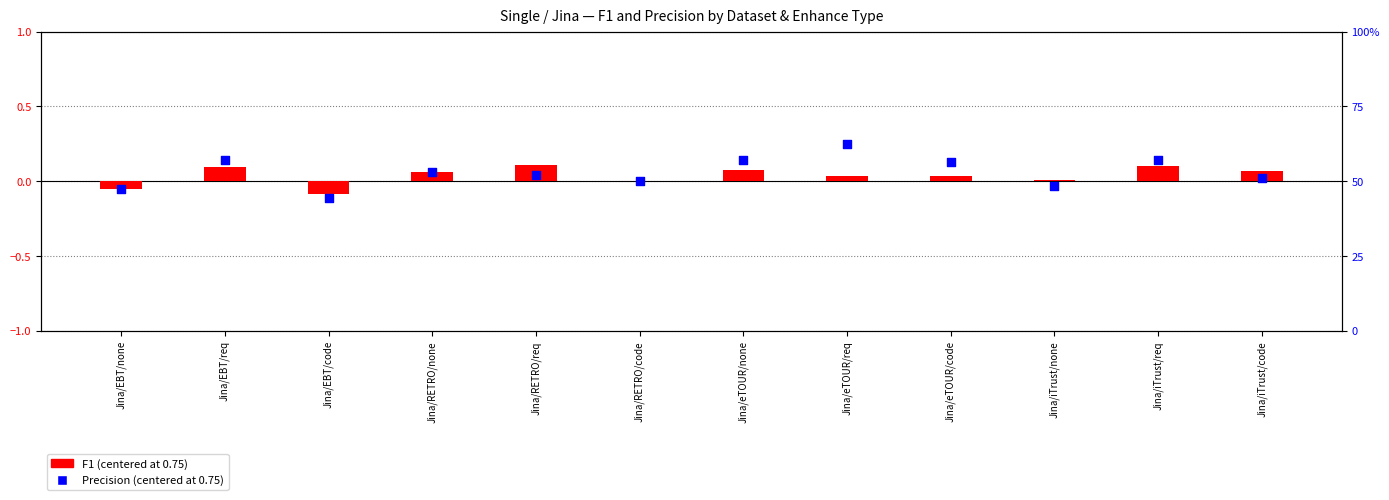

Which series has the largest total across all categories?

Precision (centered)